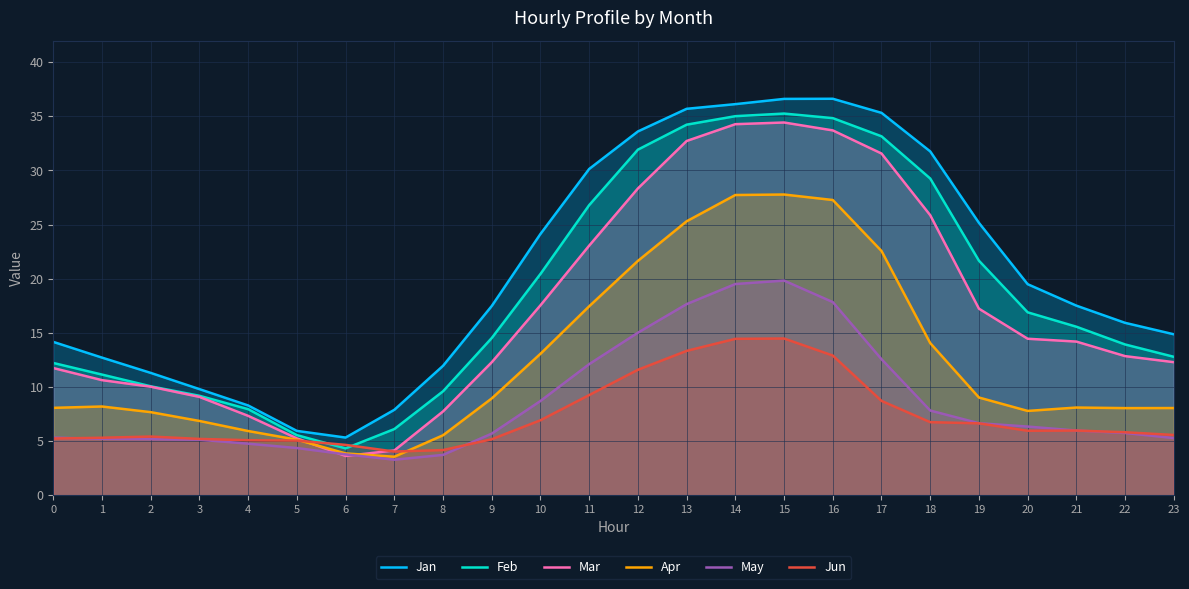

How many intersections are there between Apr and Jun?

2